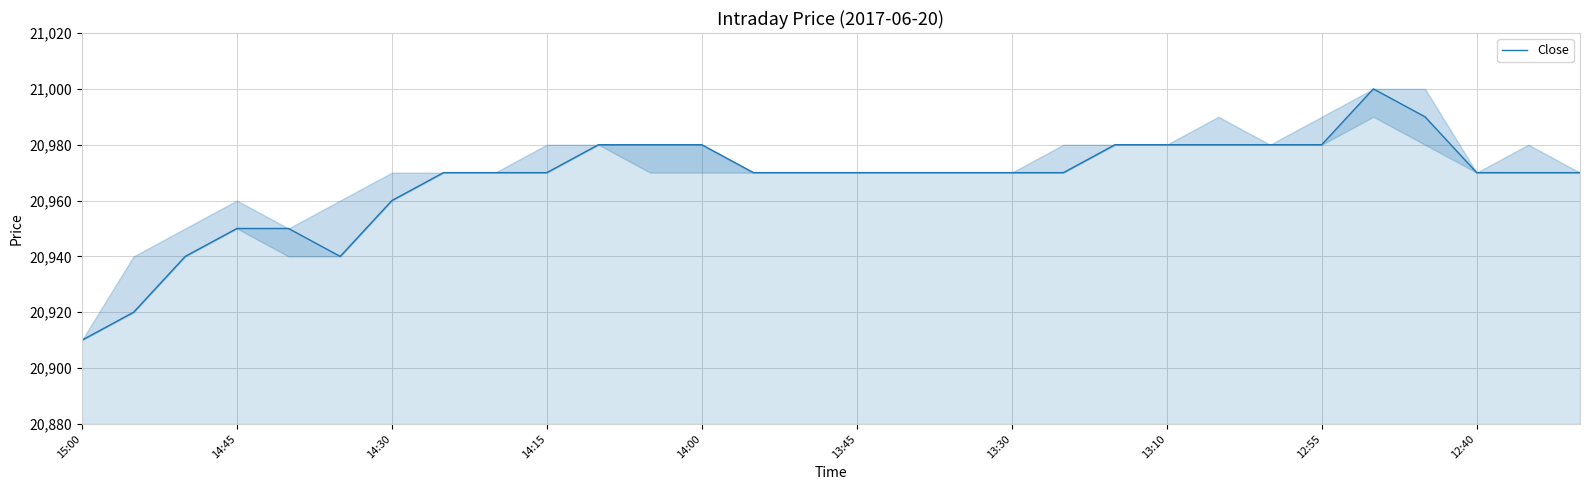

What is the greatest value displayed?

21000